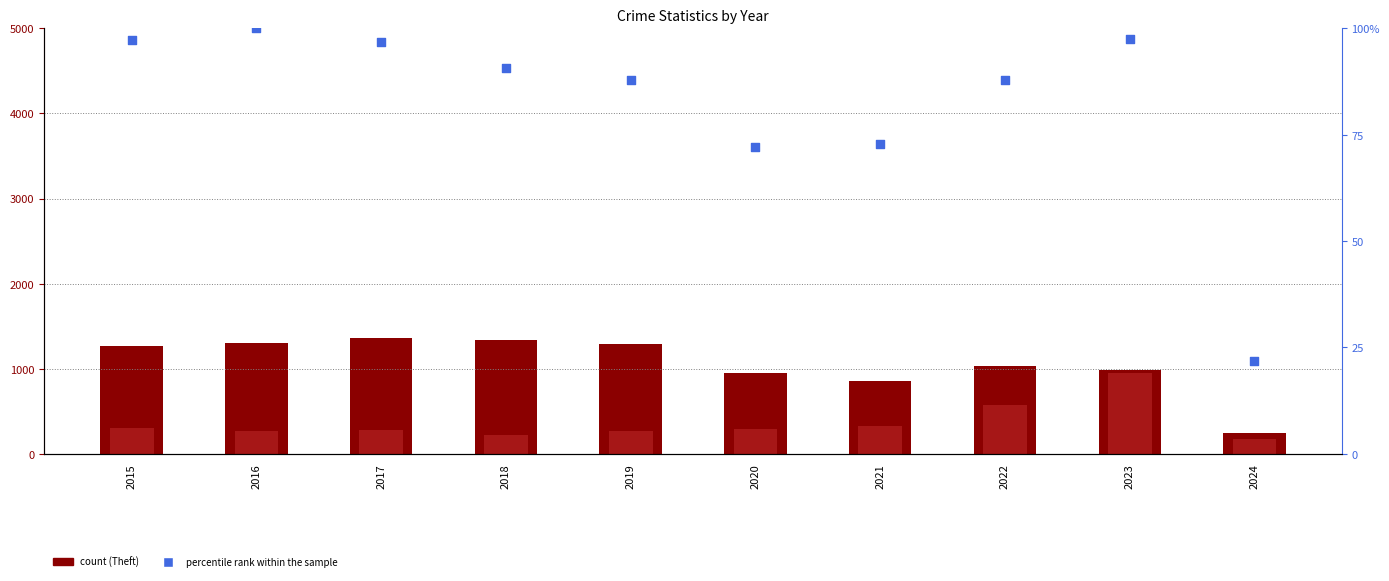

Which series has the widest spread of Y values?

Theft